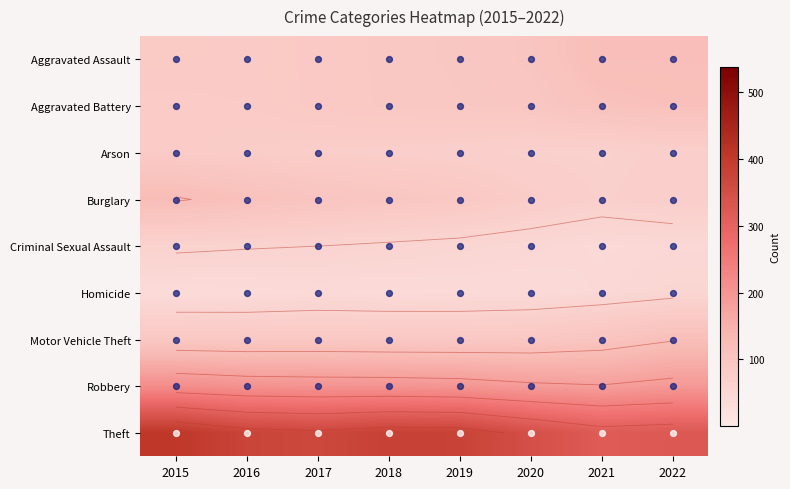

At how many categories does at least one series exceed 179?

8